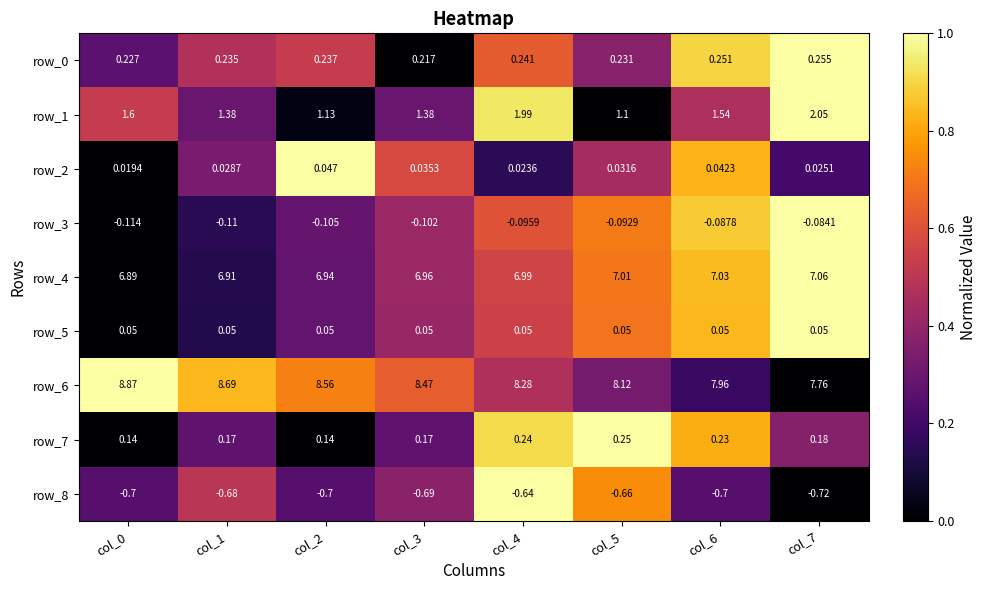

The row_6 series shows 0.4 at col_3. True or false?

False